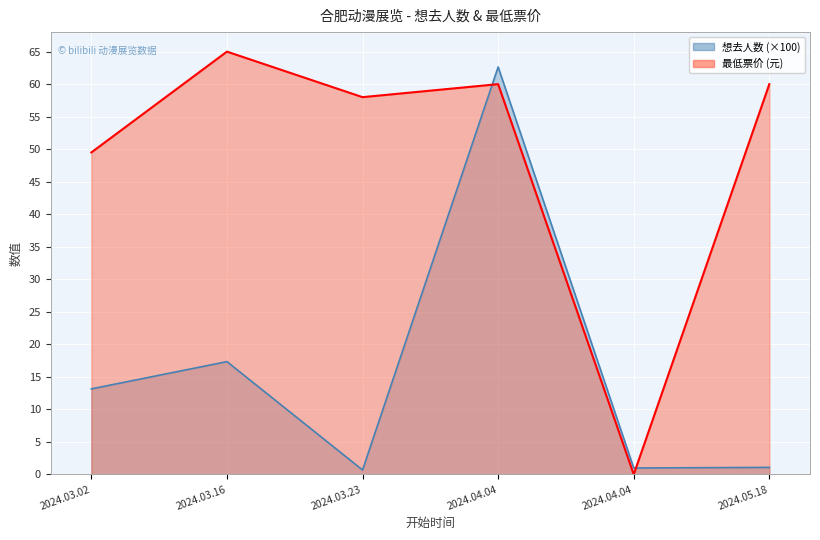

What is the label of the 4th point from the left?

2024.04.04